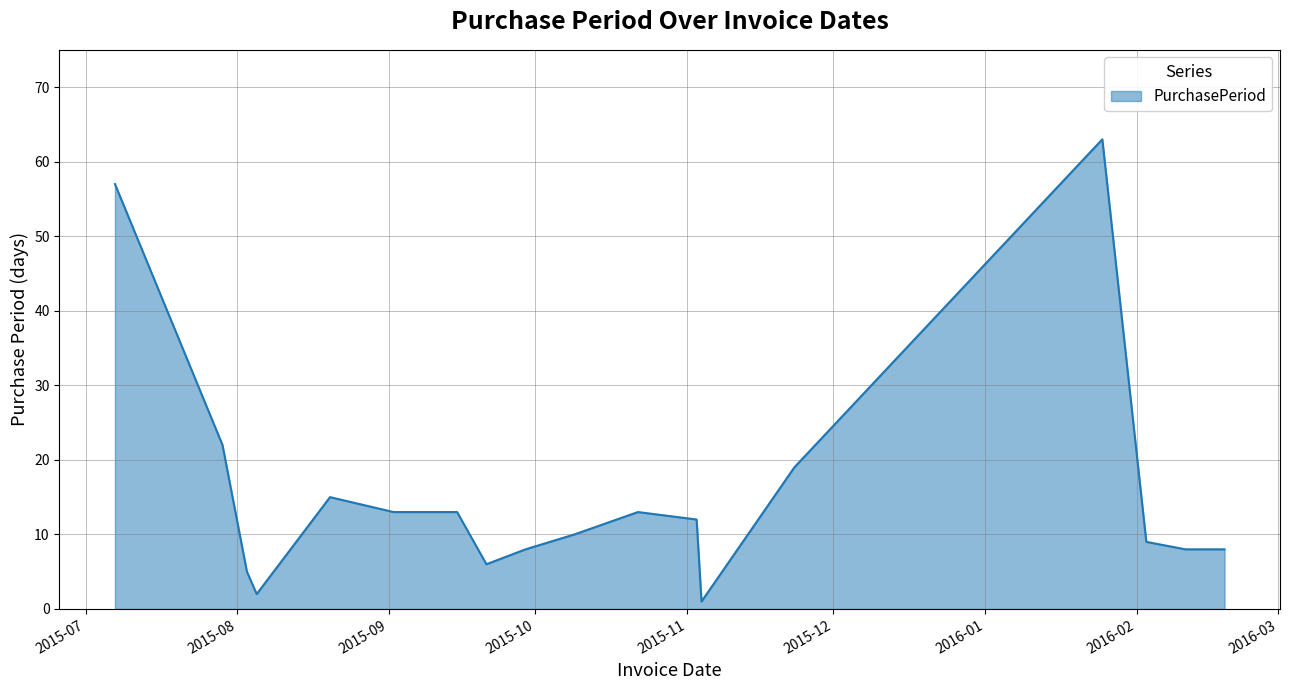

What is the difference between the second highest and minimum values?

56